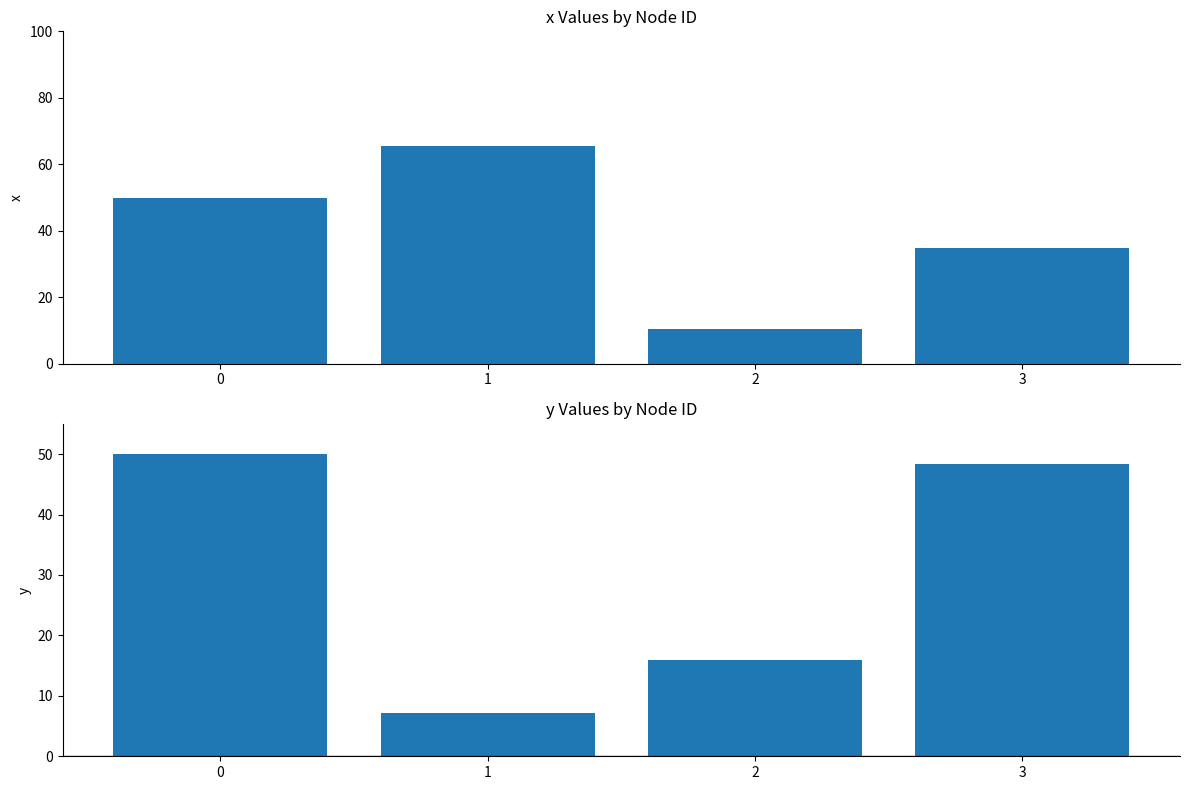

List the series in order of their overall mean, highest first.

x, y